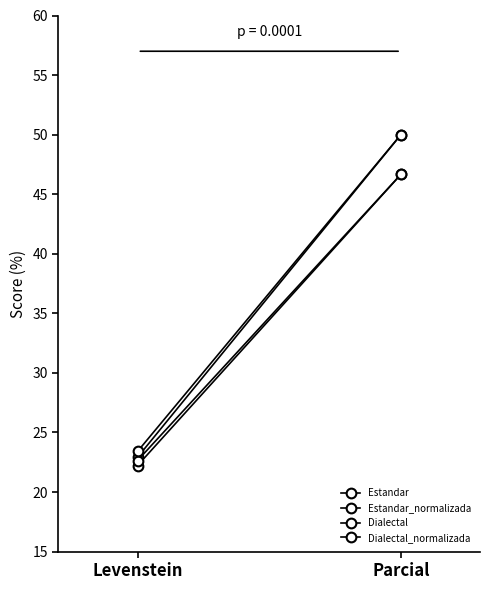

Which series has the widest spread of values?

Estandar_normalizada